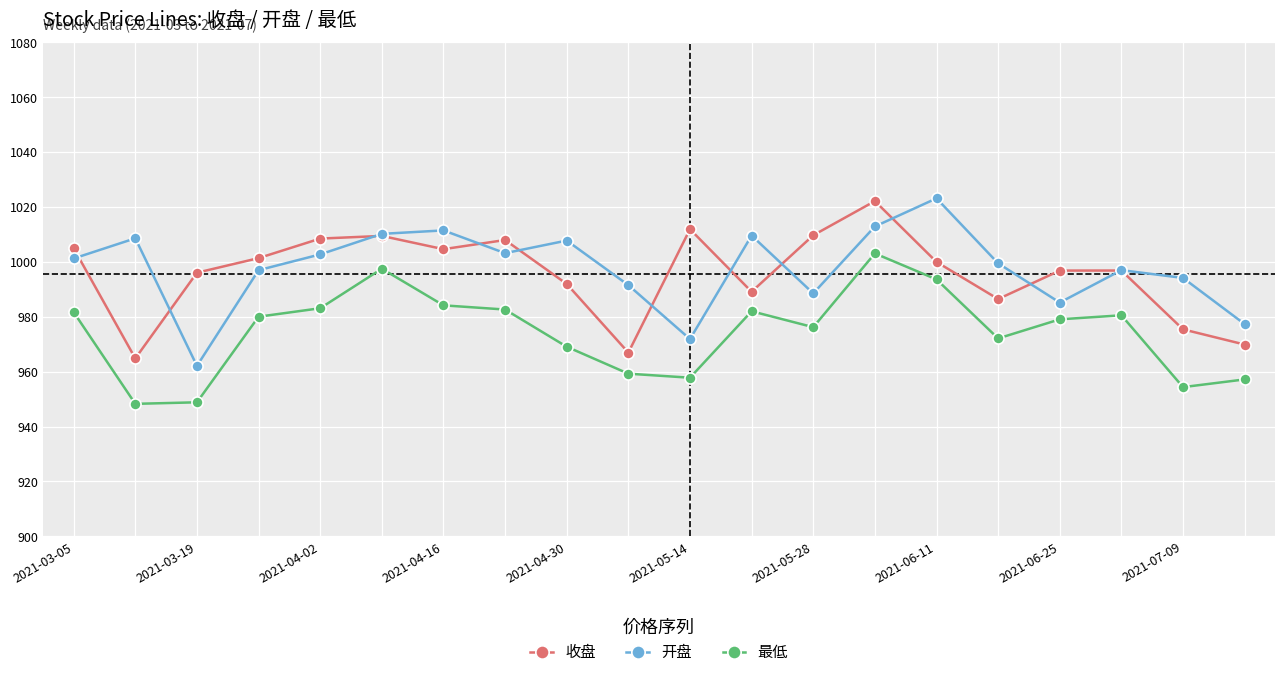

In 开盘, how many points are lower than both neighbors (excluding endpoints)?

5